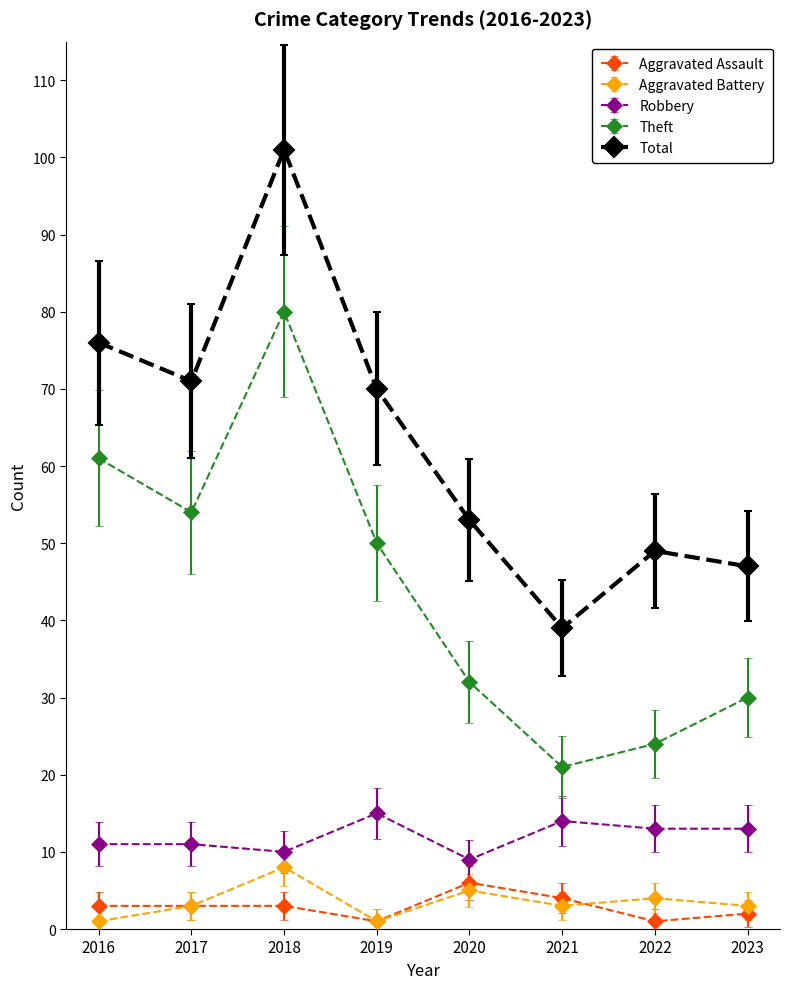

What are all the series names shown in the legend?

Aggravated Assault, Aggravated Battery, Robbery, Theft, Total